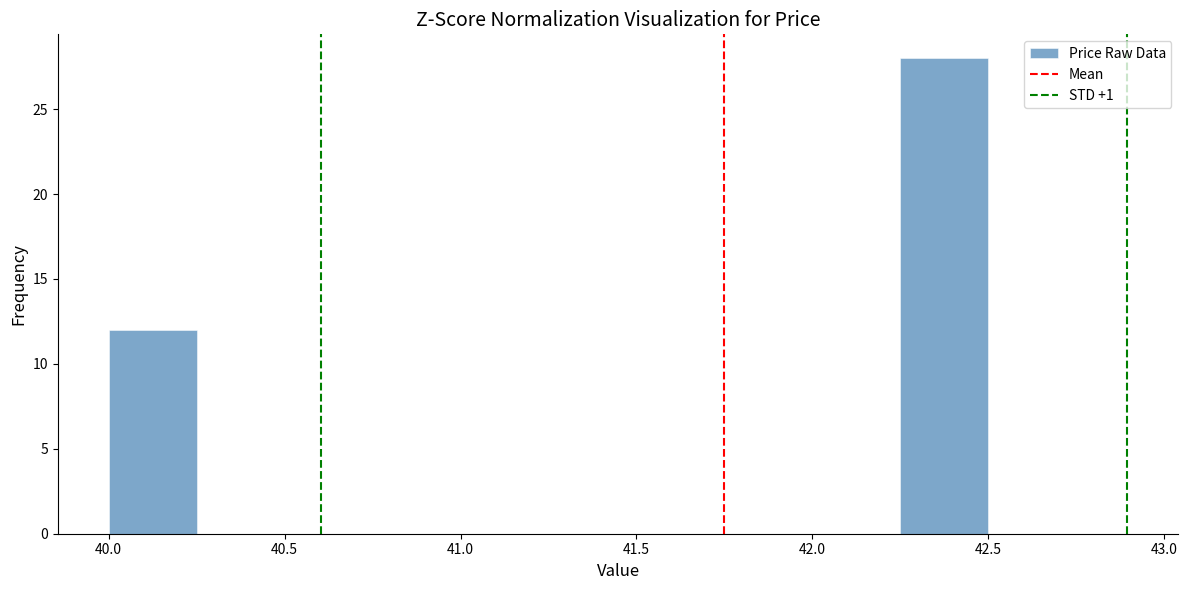

Over which range of the x-axis is the bar tallest?

42.25 to 42.50